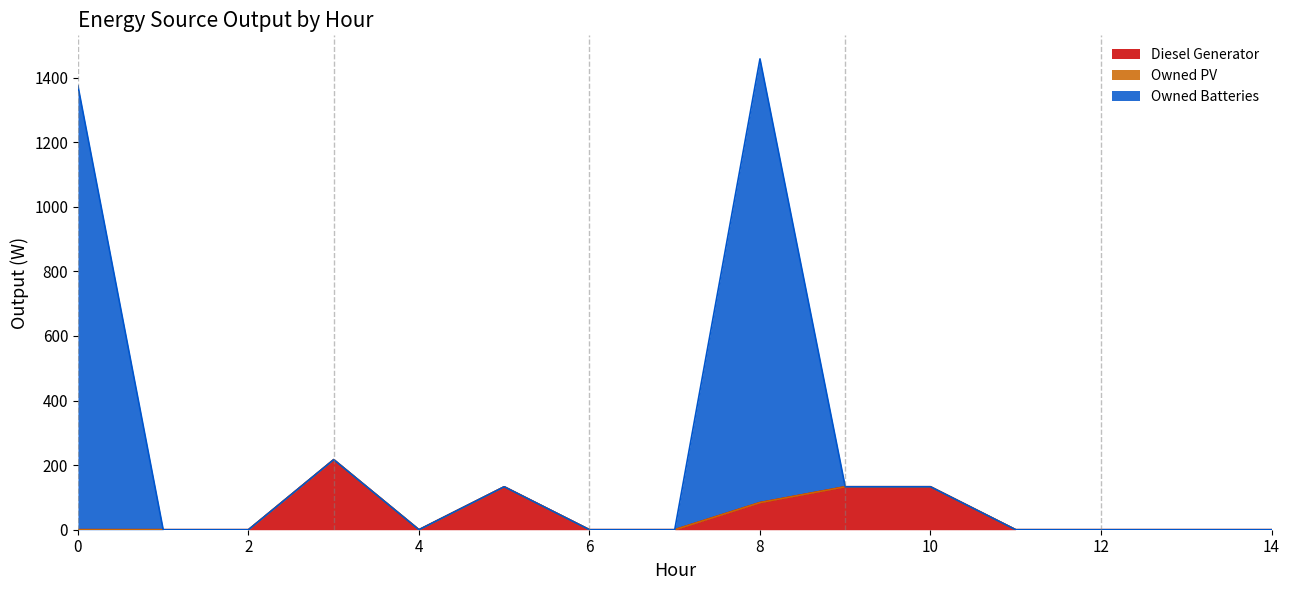

Is it true that Diesel Generator equals 30 at 5?

False